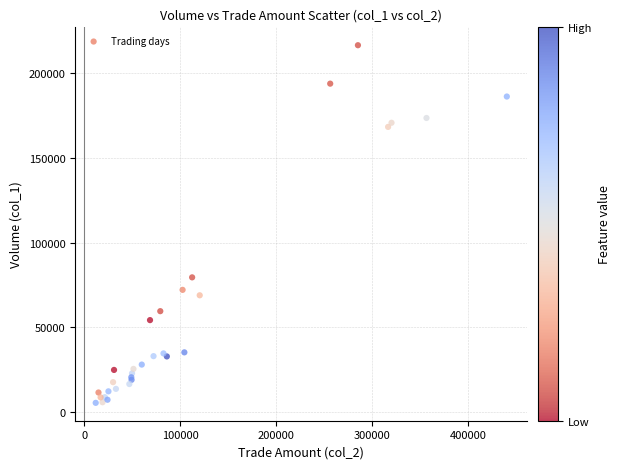

What Y value in the scatter plot is closest to 110928?

79392.2